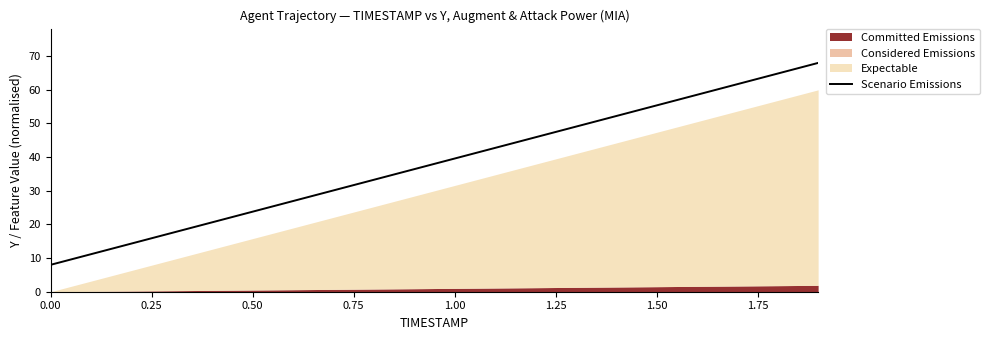

The Scenario Emissions series shows 12.9 at 0.00. True or false?

False